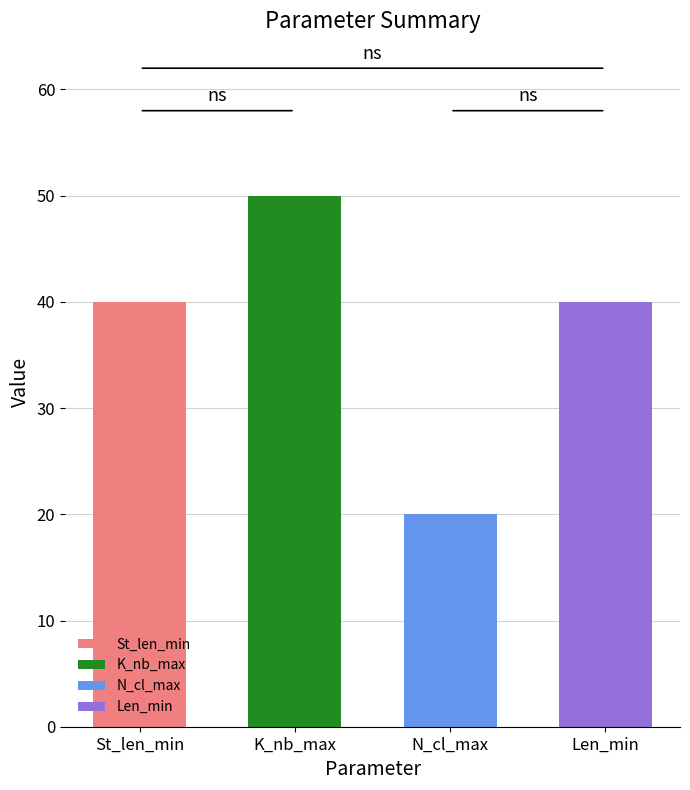

What are all the series names shown in the legend?

St_len_min, K_nb_max, N_cl_max, Len_min